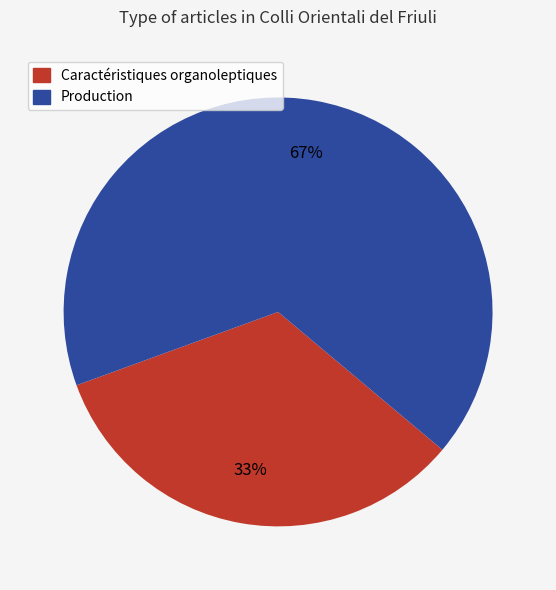

Which has a higher value, Production or Caractéristiques organoleptiques?

Production